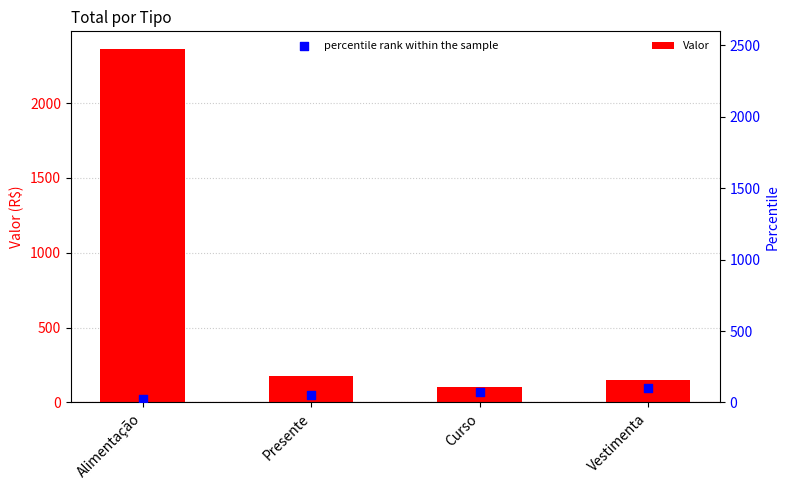

At which category is the sum across all series the highest?

Alimentação